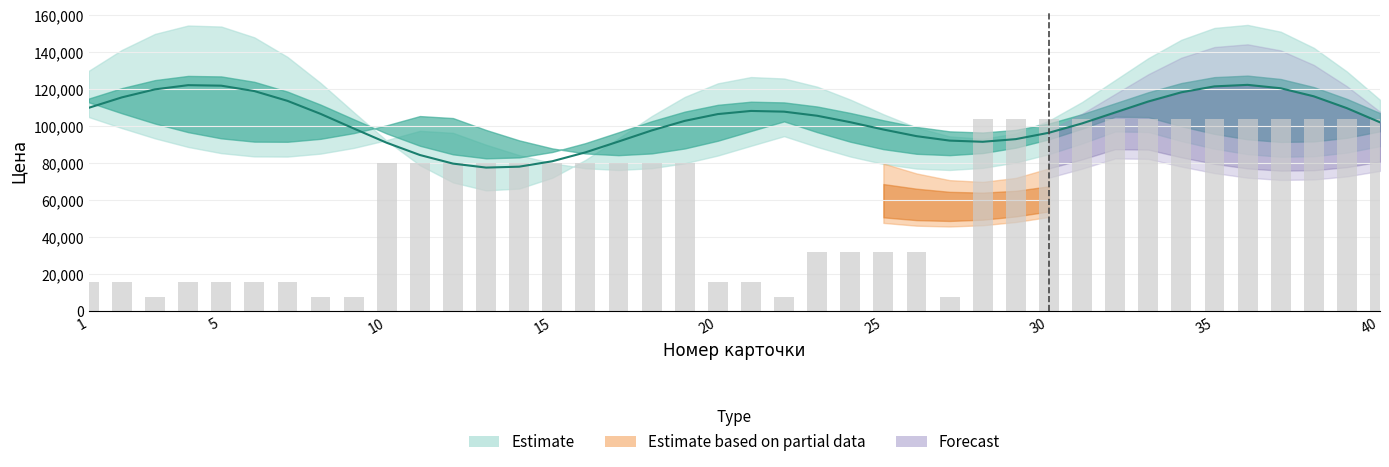

True or false: Количество позиций has a value of 71945.8 at 32.

False